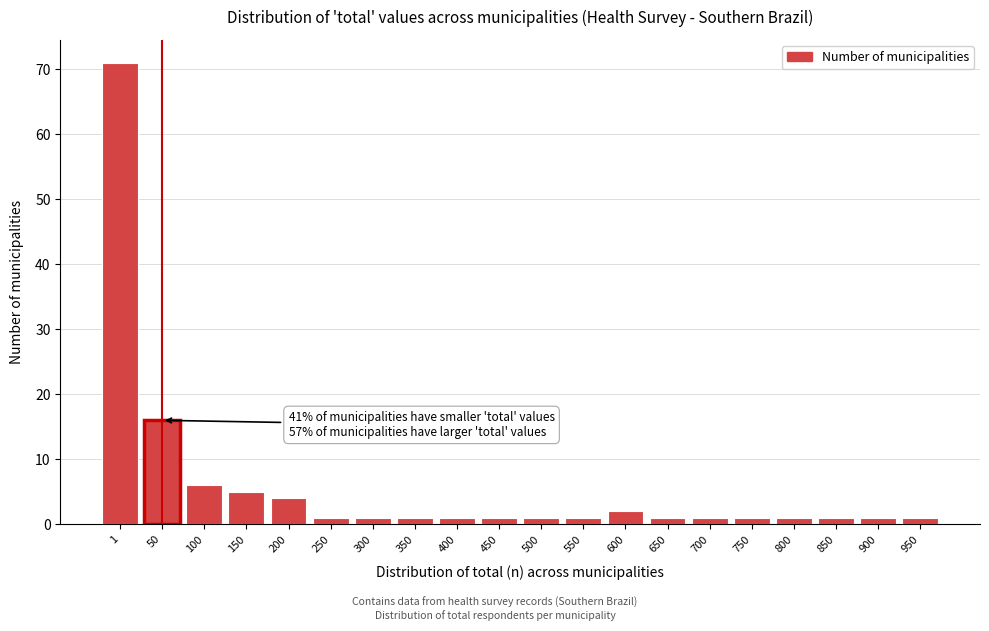

Reading left to right, transcribe all the data shown in this chart.

71	16	6	5	4	1	1	1	1	1	1	1	2	1	1	1	1	1	1	1